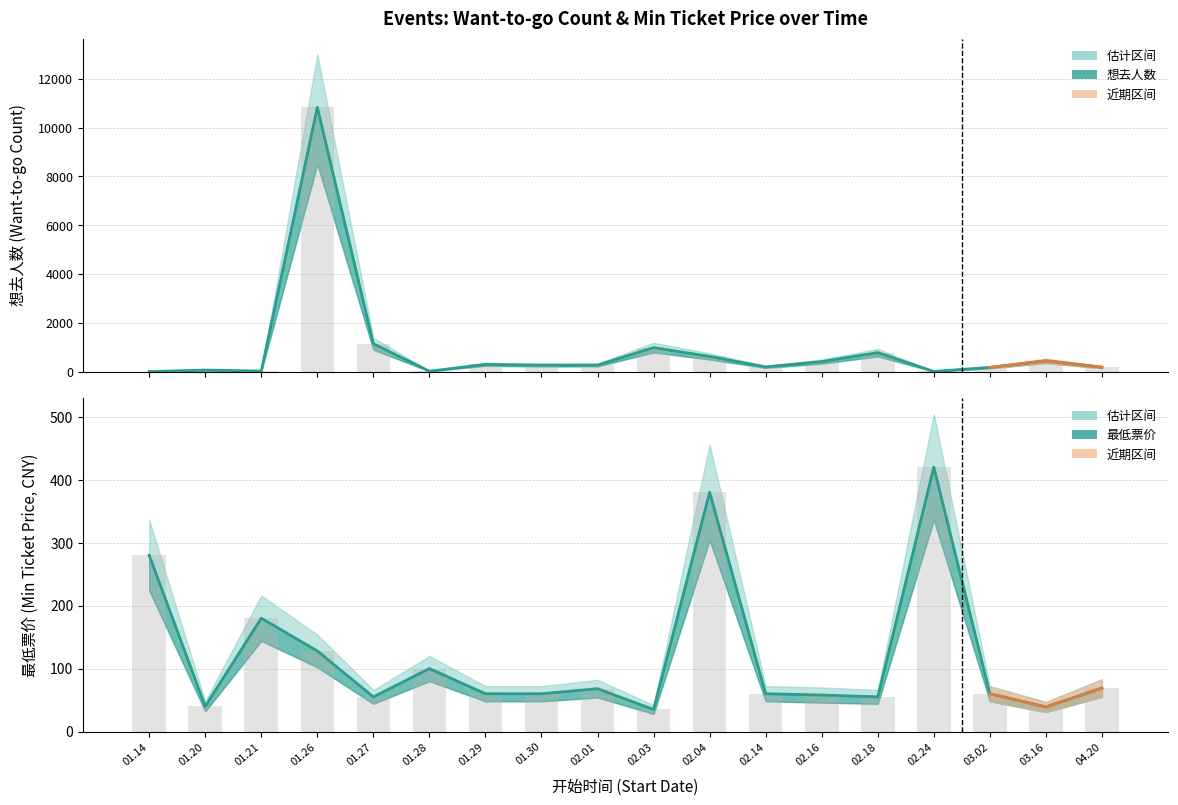

What is the total value across all series at 02.16?

472